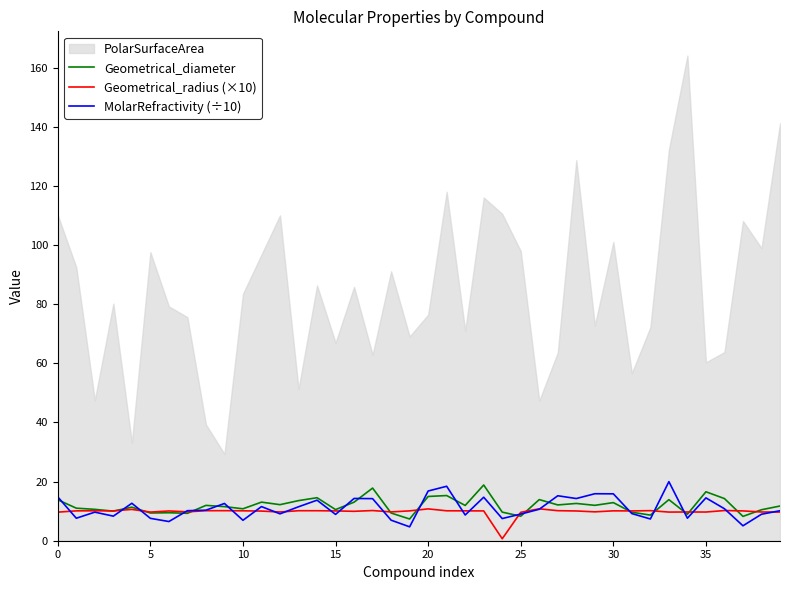

What is the lowest value of the MolarRefractivity (÷10) series?

4.7